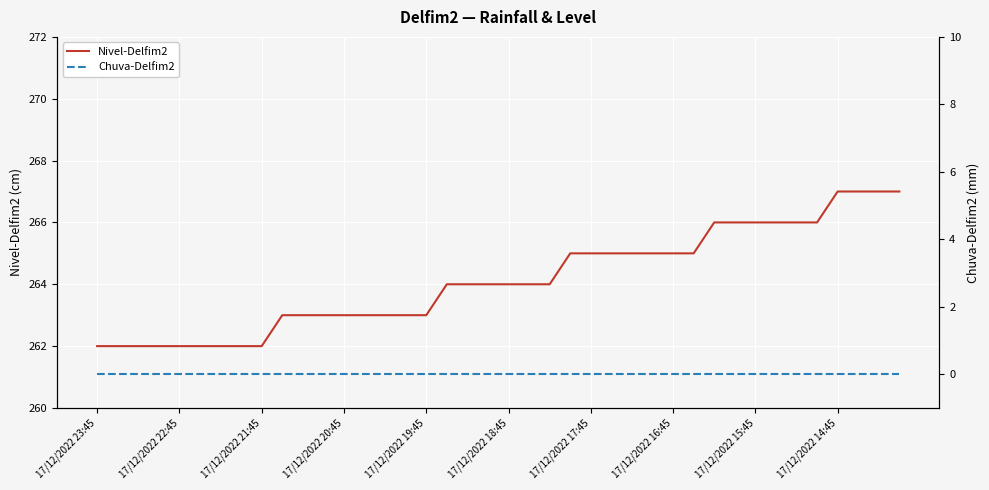

True or false: Chuva-Delfim2 and Nivel-Delfim2 intersect in this chart.

False